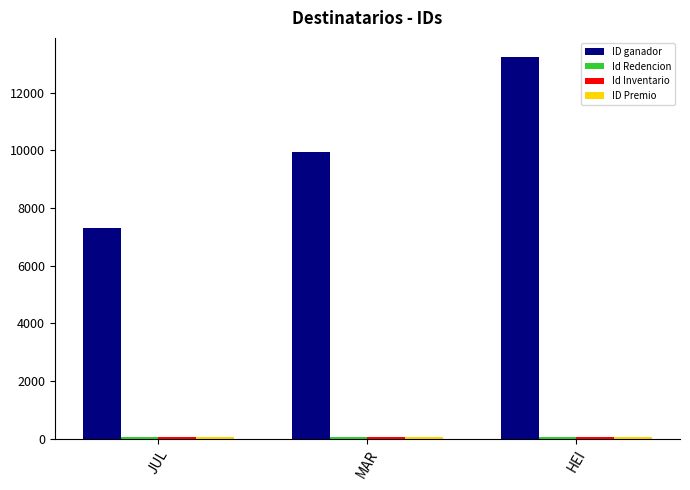

Which series changed the most between JUL and MAR?

ID ganador